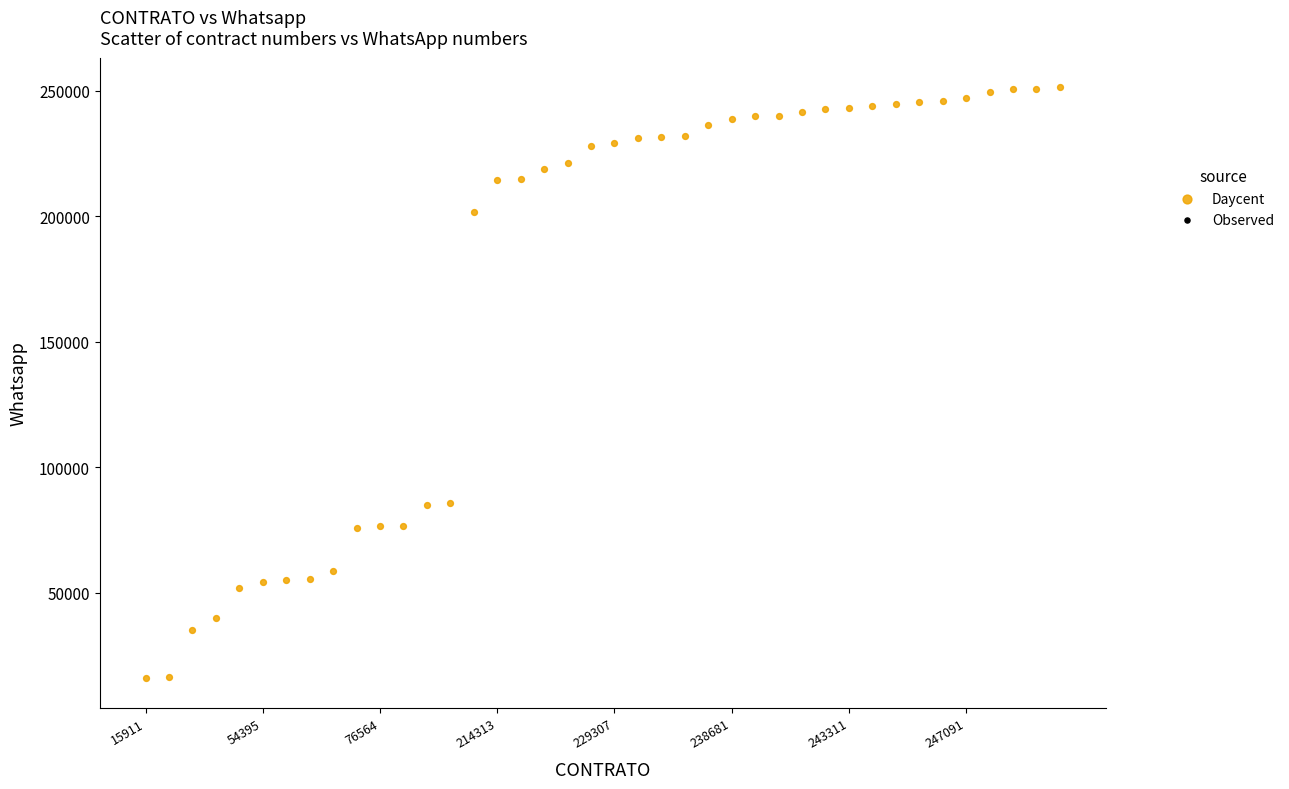

What is the range of Y values (max minus min)?

235512